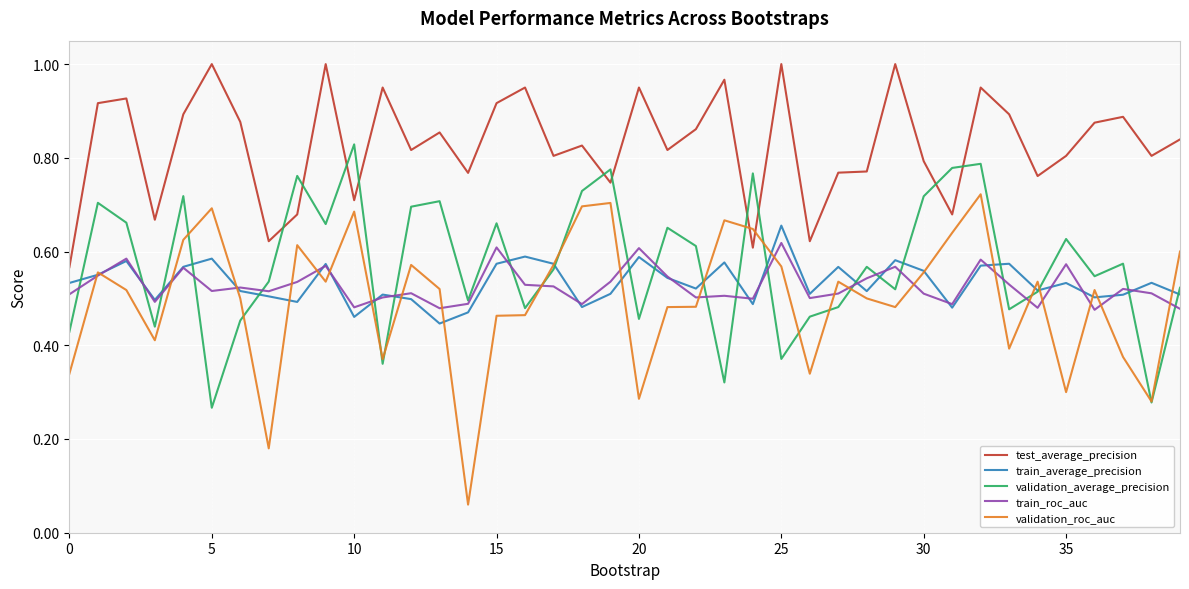

True or false: train_roc_auc and test_average_precision cross at least once.

False